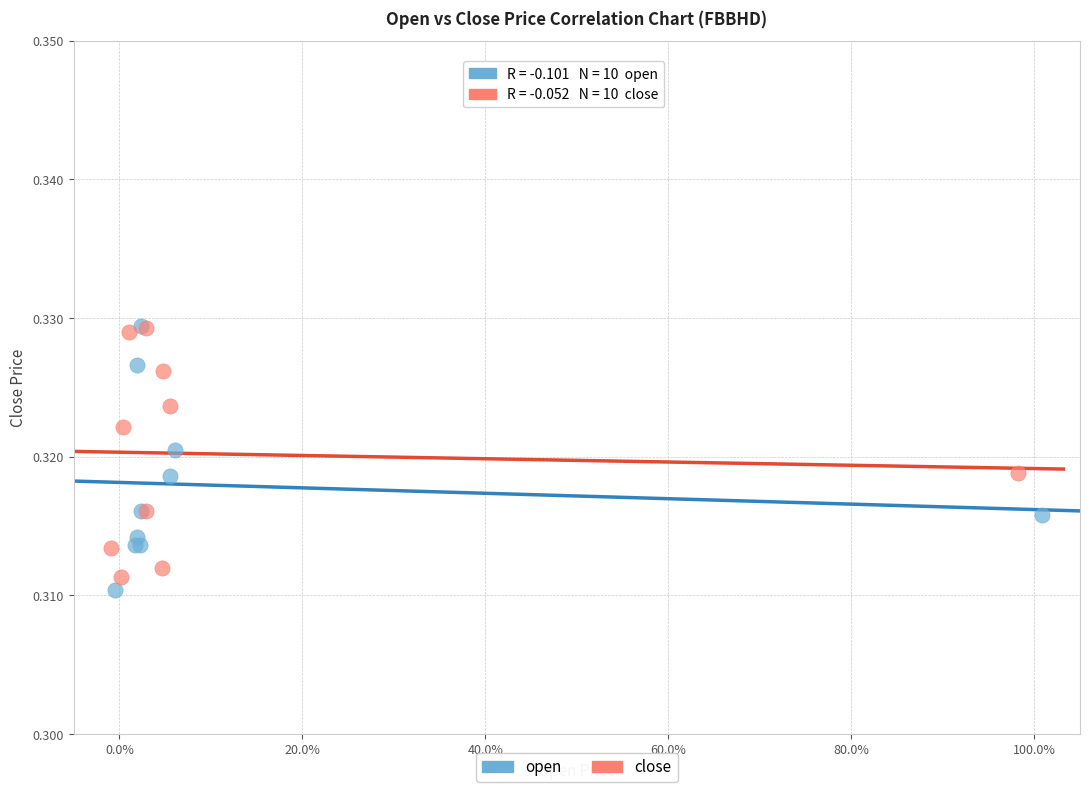

Which series has the largest Y range (max minus min)?

open